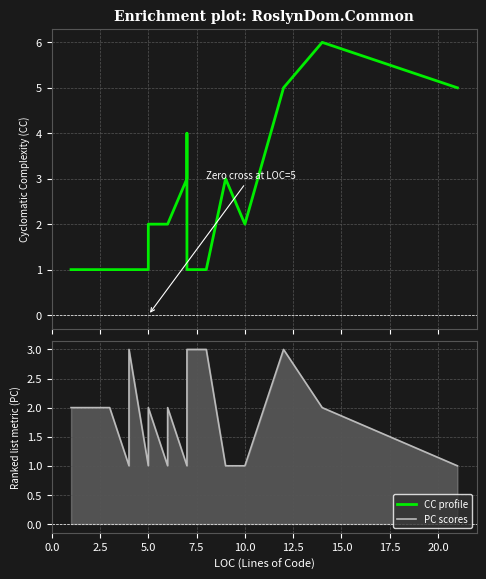

Which series has the widest spread of values?

CC profile